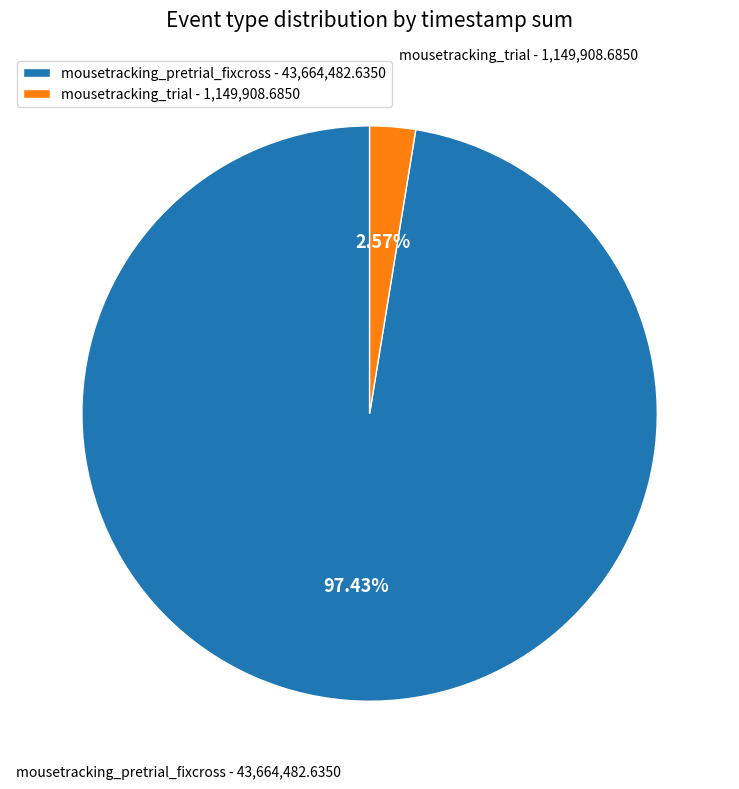

What percentage is the mousetracking_trial slice, to the nearest percent?

3%